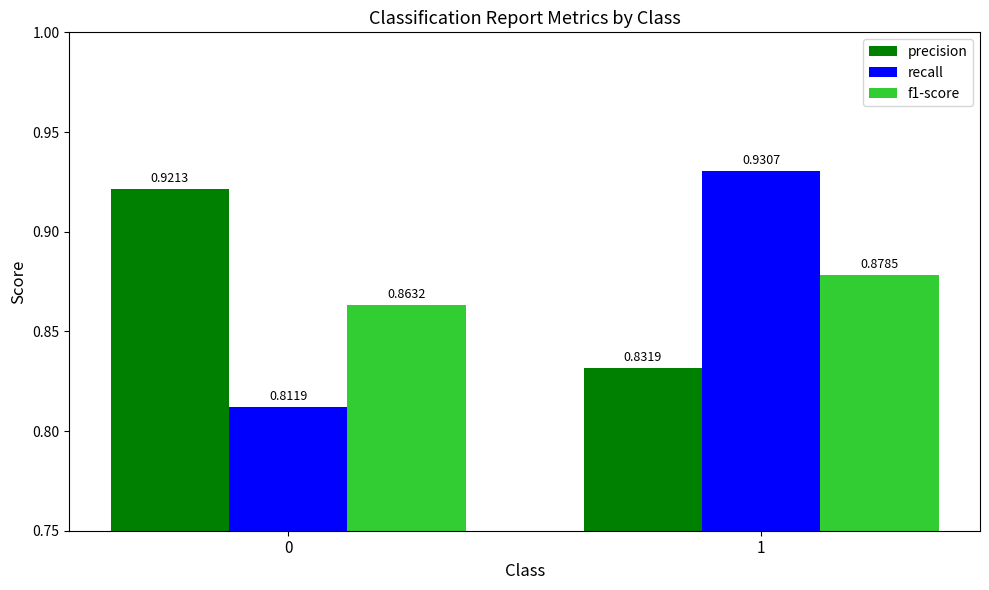

At how many categories does at least one series exceed 0?

2